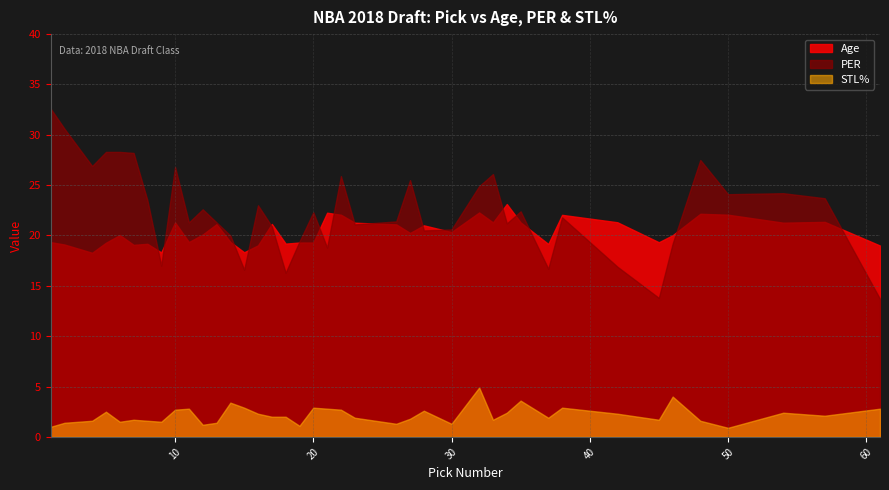

What is the difference between the PER values at 23 and 7?

7.1